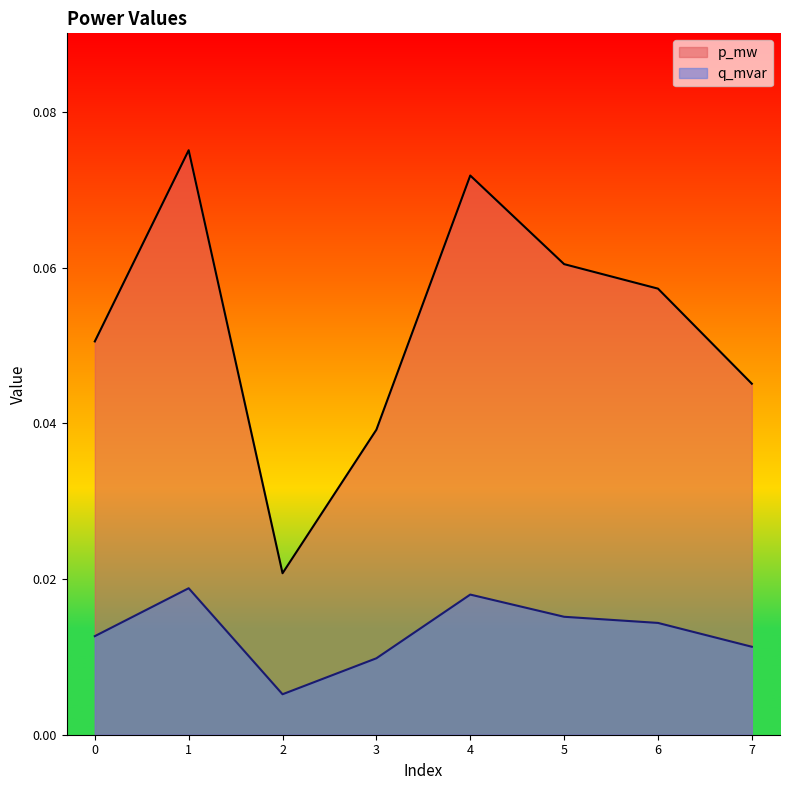

True or false: q_mvar has more than 1 points higher than both neighbors.

True